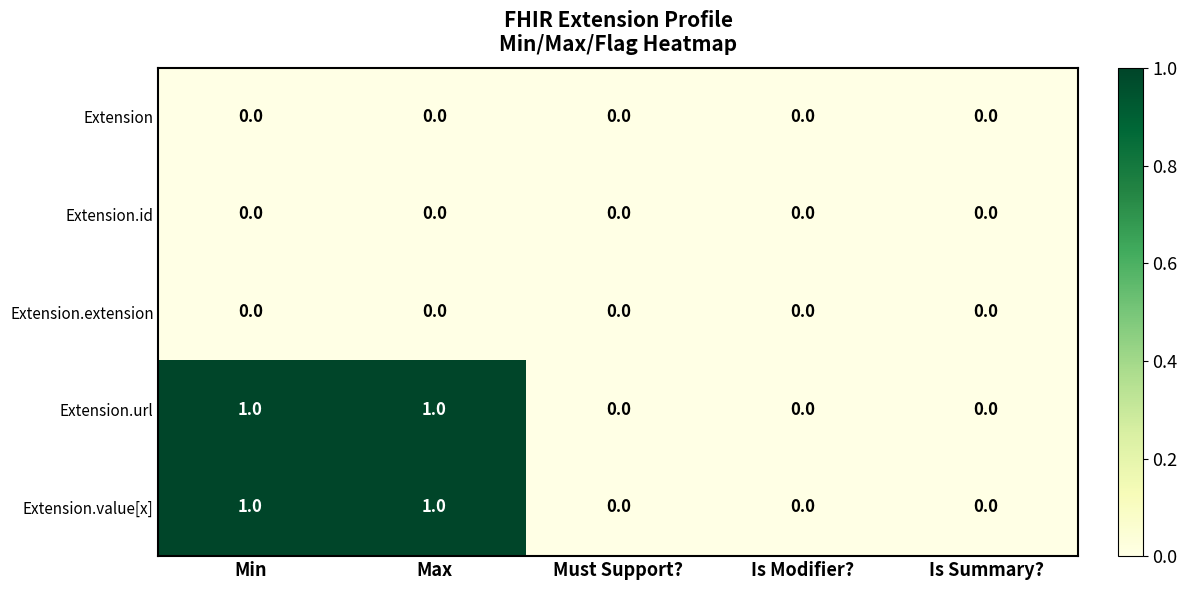

True or false: Extension.value[x] has a value of 0 at Is Modifier?.

True